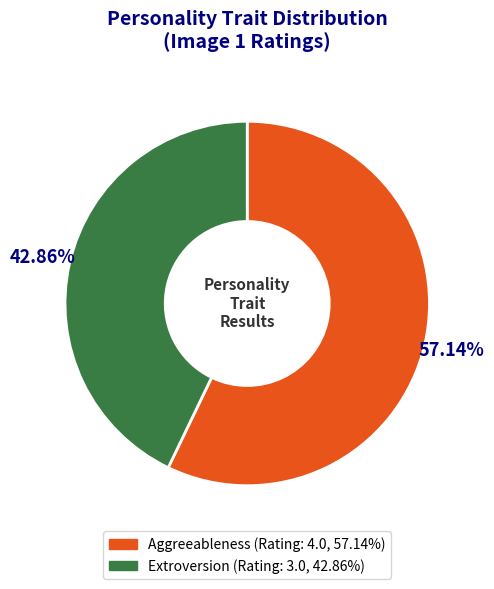

What is the majority slice?

Aggreeableness